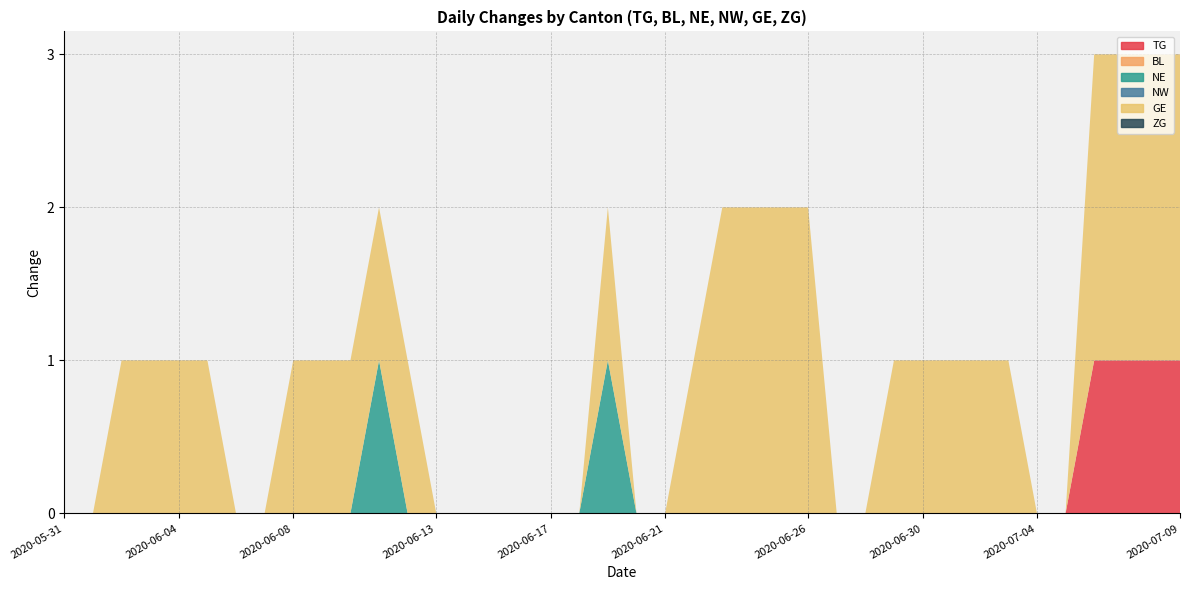

Reading left to right, transcribe all the data shown in this chart.

TG: 2020-05-31=0	2020-06-01=0	2020-06-02=0	2020-06-03=0	2020-06-04=0	2020-06-05=0	2020-06-06=0	2020-06-07=0	2020-06-08=0	2020-06-09=0	2020-06-10=0	2020-06-11=0	2020-06-12=0	2020-06-13=0	2020-06-14=0	2020-06-15=0	2020-06-16=0	2020-06-17=0	2020-06-18=0	2020-06-19=0	2020-06-20=0	2020-06-21=0	2020-06-22=0	2020-06-23=0	2020-06-24=0	2020-06-25=0	2020-06-26=0	2020-06-27=0	2020-06-28=0	2020-06-29=0	2020-06-30=0	2020-07-01=0	2020-07-02=0	2020-07-03=0	2020-07-04=0	2020-07-05=0	2020-07-06=1	2020-07-07=1	2020-07-08=1	2020-07-09=1
BL: 2020-05-31=0	2020-06-01=0	2020-06-02=0	2020-06-03=0	2020-06-04=0	2020-06-05=0	2020-06-06=0	2020-06-07=0	2020-06-08=0	2020-06-09=0	2020-06-10=0	2020-06-11=0	2020-06-12=0	2020-06-13=0	2020-06-14=0	2020-06-15=0	2020-06-16=0	2020-06-17=0	2020-06-18=0	2020-06-19=0	2020-06-20=0	2020-06-21=0	2020-06-22=0	2020-06-23=0	2020-06-24=0	2020-06-25=0	2020-06-26=0	2020-06-27=0	2020-06-28=0	2020-06-29=0	2020-06-30=0	2020-07-01=0	2020-07-02=0	2020-07-03=0	2020-07-04=0	2020-07-05=0	2020-07-06=0	2020-07-07=0	2020-07-08=0	2020-07-09=0
NE: 2020-05-31=0	2020-06-01=0	2020-06-02=0	2020-06-03=0	2020-06-04=0	2020-06-05=0	2020-06-06=0	2020-06-07=0	2020-06-08=0	2020-06-09=0	2020-06-10=0	2020-06-11=1	2020-06-12=0	2020-06-13=0	2020-06-14=0	2020-06-15=0	2020-06-16=0	2020-06-17=0	2020-06-18=0	2020-06-19=1	2020-06-20=0	2020-06-21=0	2020-06-22=0	2020-06-23=0	2020-06-24=0	2020-06-25=0	2020-06-26=0	2020-06-27=0	2020-06-28=0	2020-06-29=0	2020-06-30=0	2020-07-01=0	2020-07-02=0	2020-07-03=0	2020-07-04=0	2020-07-05=0	2020-07-06=0	2020-07-07=0	2020-07-08=0	2020-07-09=0
NW: 2020-05-31=0	2020-06-01=0	2020-06-02=0	2020-06-03=0	2020-06-04=0	2020-06-05=0	2020-06-06=0	2020-06-07=0	2020-06-08=0	2020-06-09=0	2020-06-10=0	2020-06-11=0	2020-06-12=0	2020-06-13=0	2020-06-14=0	2020-06-15=0	2020-06-16=0	2020-06-17=0	2020-06-18=0	2020-06-19=0	2020-06-20=0	2020-06-21=0	2020-06-22=0	2020-06-23=0	2020-06-24=0	2020-06-25=0	2020-06-26=0	2020-06-27=0	2020-06-28=0	2020-06-29=0	2020-06-30=0	2020-07-01=0	2020-07-02=0	2020-07-03=0	2020-07-04=0	2020-07-05=0	2020-07-06=0	2020-07-07=0	2020-07-08=0	2020-07-09=0
GE: 2020-05-31=0	2020-06-01=0	2020-06-02=1	2020-06-03=1	2020-06-04=1	2020-06-05=1	2020-06-06=0	2020-06-07=0	2020-06-08=1	2020-06-09=1	2020-06-10=1	2020-06-11=1	2020-06-12=1	2020-06-13=0	2020-06-14=0	2020-06-15=0	2020-06-16=0	2020-06-17=0	2020-06-18=0	2020-06-19=1	2020-06-20=0	2020-06-21=0	2020-06-22=1	2020-06-23=2	2020-06-24=2	2020-06-25=2	2020-06-26=2	2020-06-27=0	2020-06-28=0	2020-06-29=1	2020-06-30=1	2020-07-01=1	2020-07-02=1	2020-07-03=1	2020-07-04=0	2020-07-05=0	2020-07-06=2	2020-07-07=2	2020-07-08=2	2020-07-09=2
ZG: 2020-05-31=0	2020-06-01=0	2020-06-02=0	2020-06-03=0	2020-06-04=0	2020-06-05=0	2020-06-06=0	2020-06-07=0	2020-06-08=0	2020-06-09=0	2020-06-10=0	2020-06-11=0	2020-06-12=0	2020-06-13=0	2020-06-14=0	2020-06-15=0	2020-06-16=0	2020-06-17=0	2020-06-18=0	2020-06-19=0	2020-06-20=0	2020-06-21=0	2020-06-22=0	2020-06-23=0	2020-06-24=0	2020-06-25=0	2020-06-26=0	2020-06-27=0	2020-06-28=0	2020-06-29=0	2020-06-30=0	2020-07-01=0	2020-07-02=0	2020-07-03=0	2020-07-04=0	2020-07-05=0	2020-07-06=0	2020-07-07=0	2020-07-08=0	2020-07-09=0